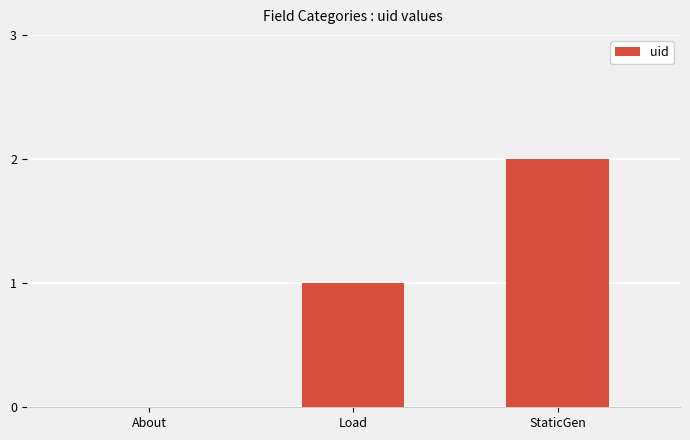

True or false: the data shows 0 at About.

True